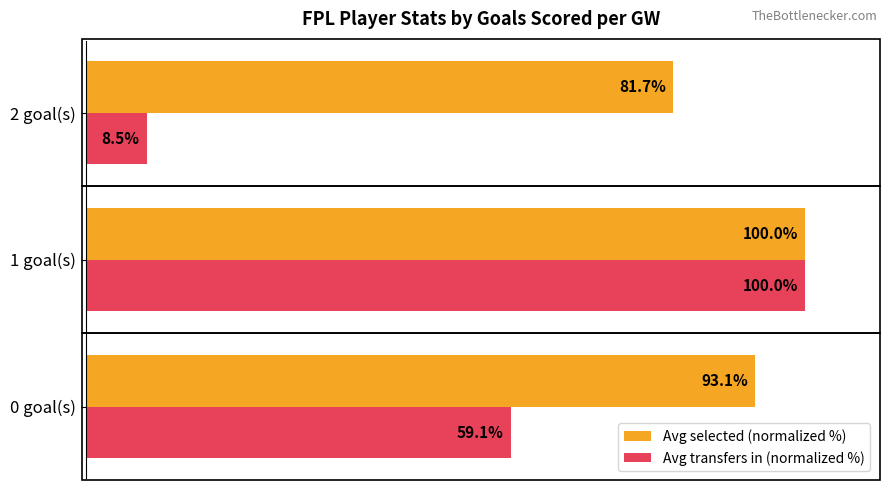

Is the value of Avg transfers in (normalized %) at 0 goal(s) greater than the value of Avg selected (normalized %) at 1 goal(s)?

No